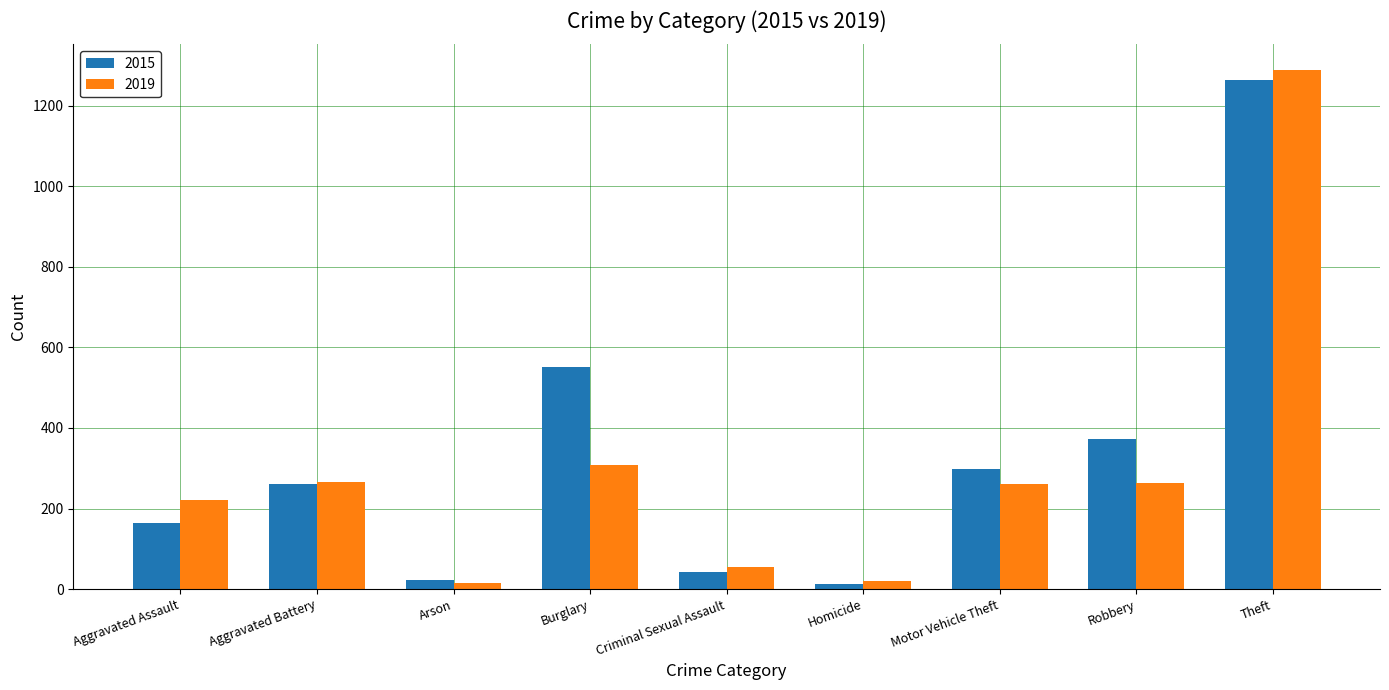

What position from the left is Homicide?

6